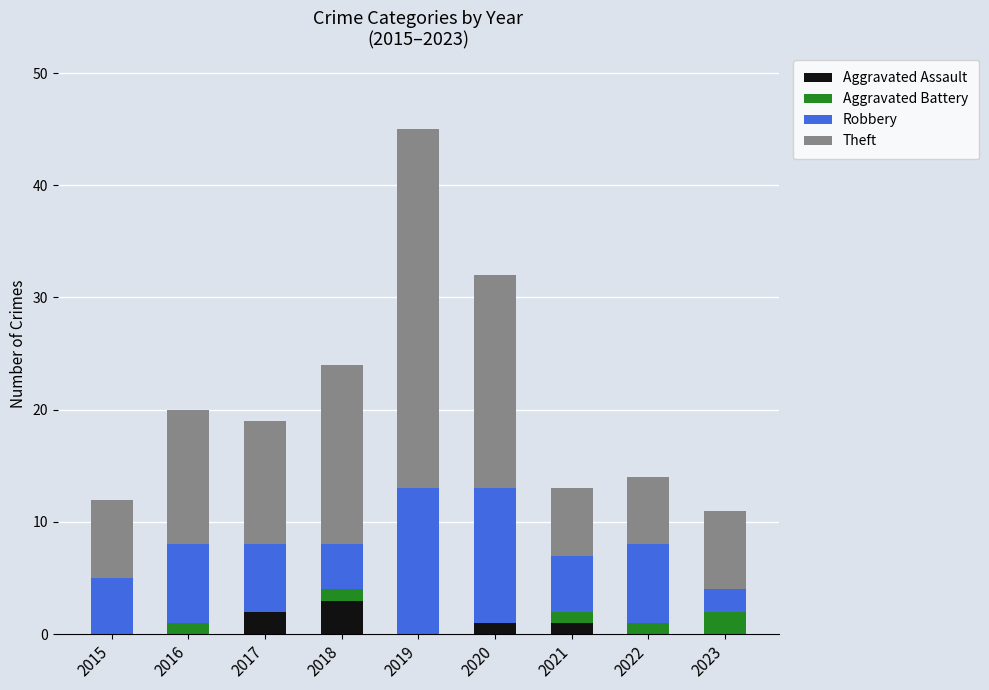

Are the bars grouped side by side (vs. stacked)?

No